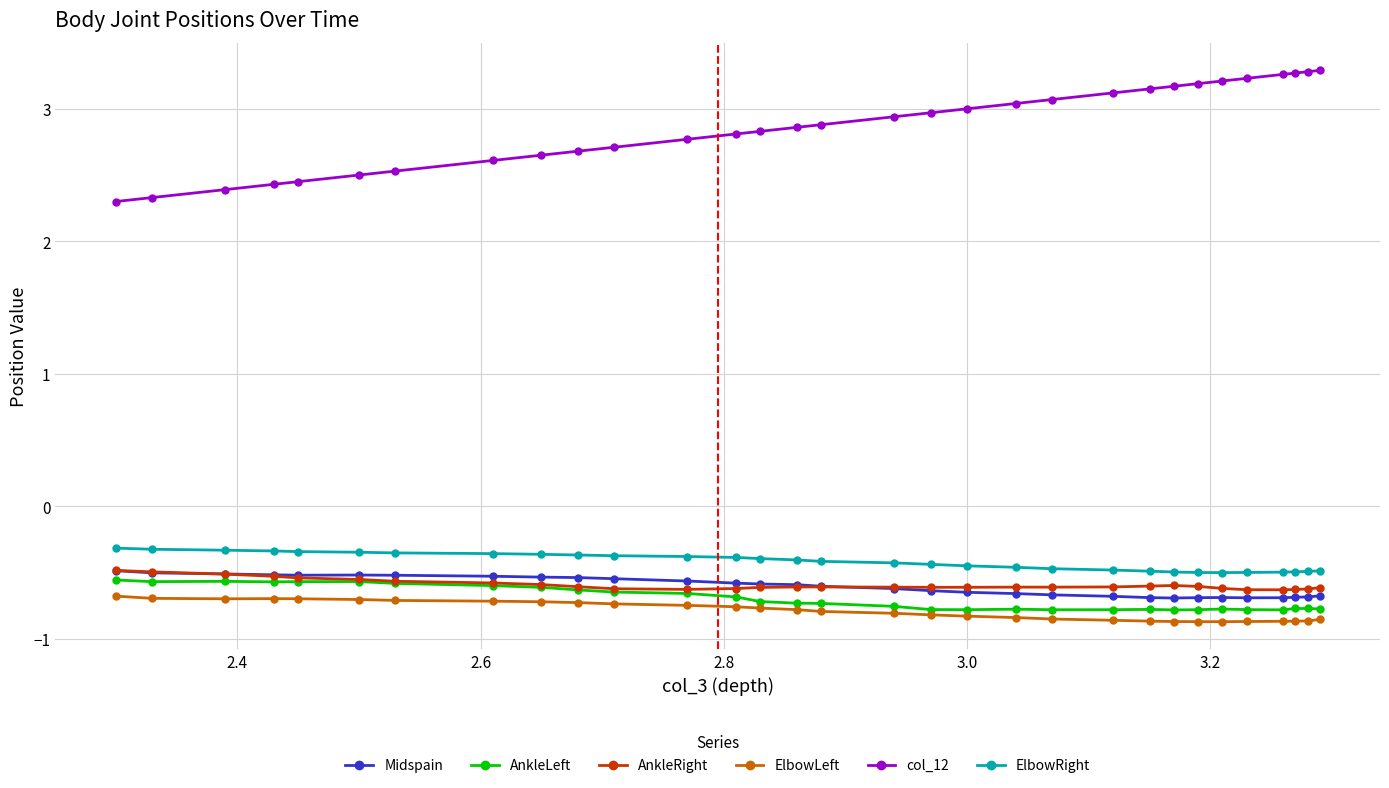

Which series has the widest spread of values?

col_12